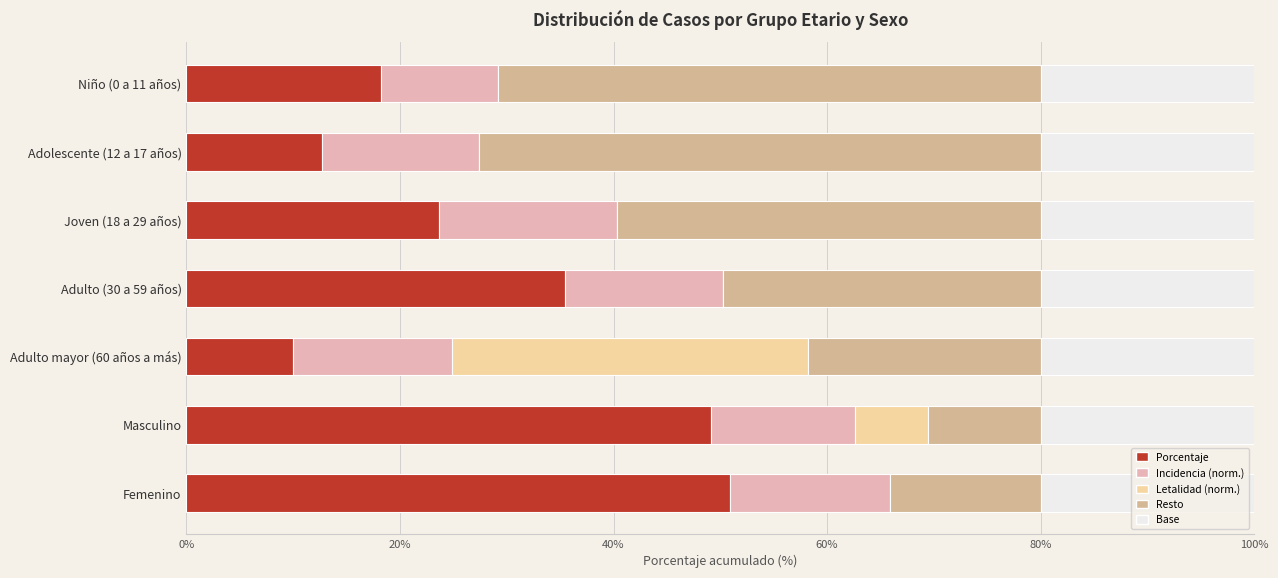

How many data points in Porcentaje are above 23?

4